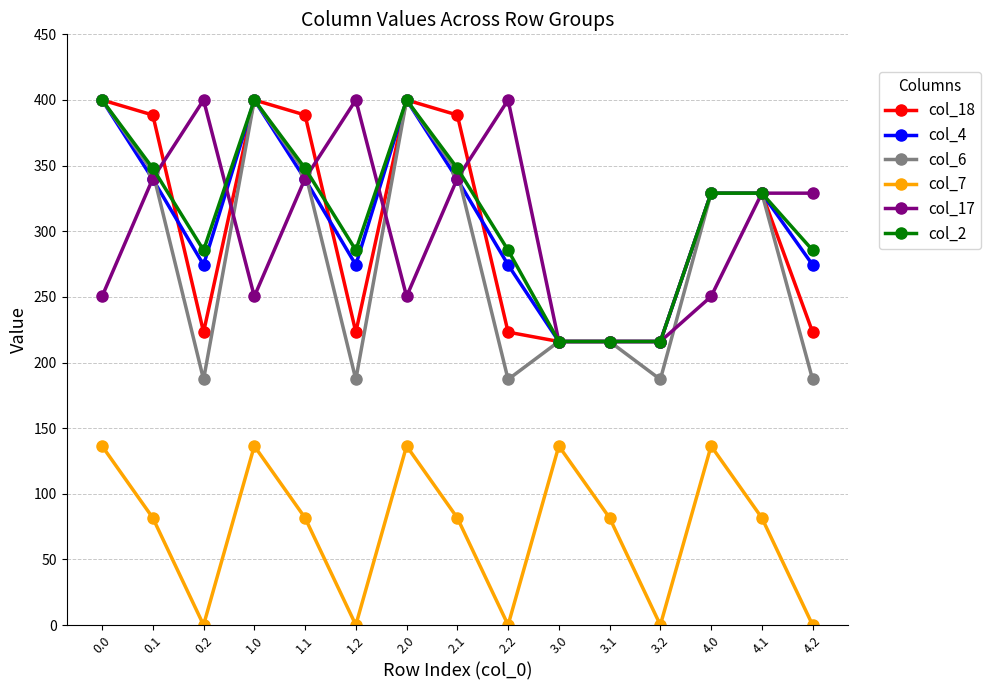

What is the value of the col_17 point at the 3rd from the left?

400.0